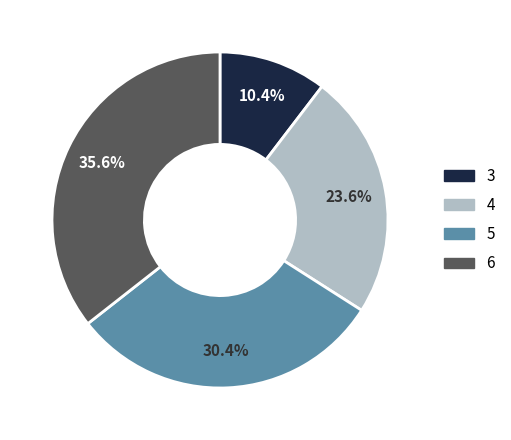

What is the ratio of the value at 3 to the value at 6?

0.3